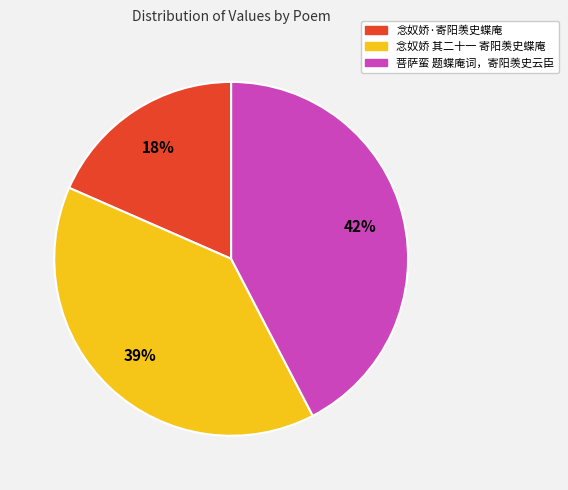

To the nearest percent, what percentage of the pie is 菩萨蛮 题蝶庵词，寄阳羡史云臣?

42%